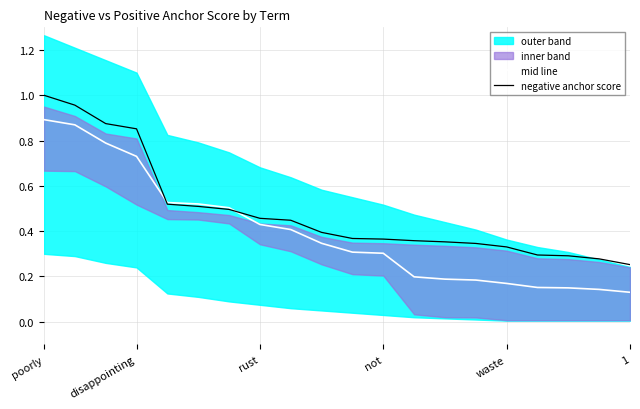

The mid line series shows 0.1 at rust. True or false?

False